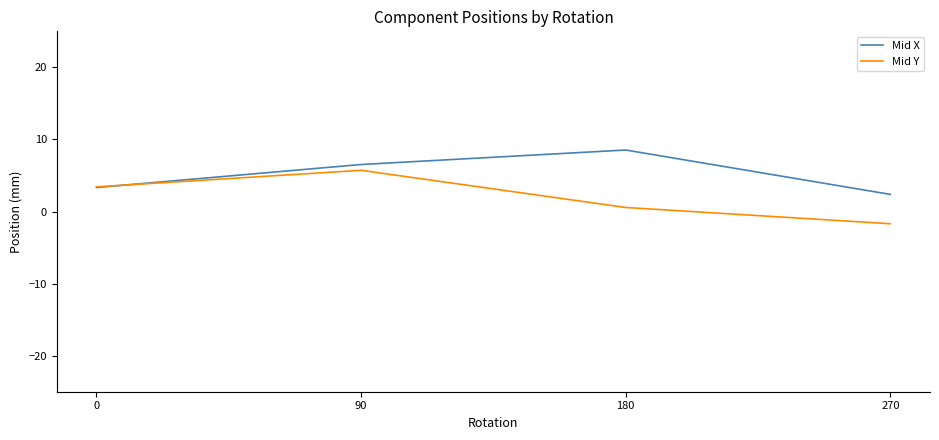

Reading left to right, transcribe all the data shown in this chart.

Mid X: 3.3	6.5	8.5	2.4
Mid Y: 3.4	5.7	0.6	-1.7